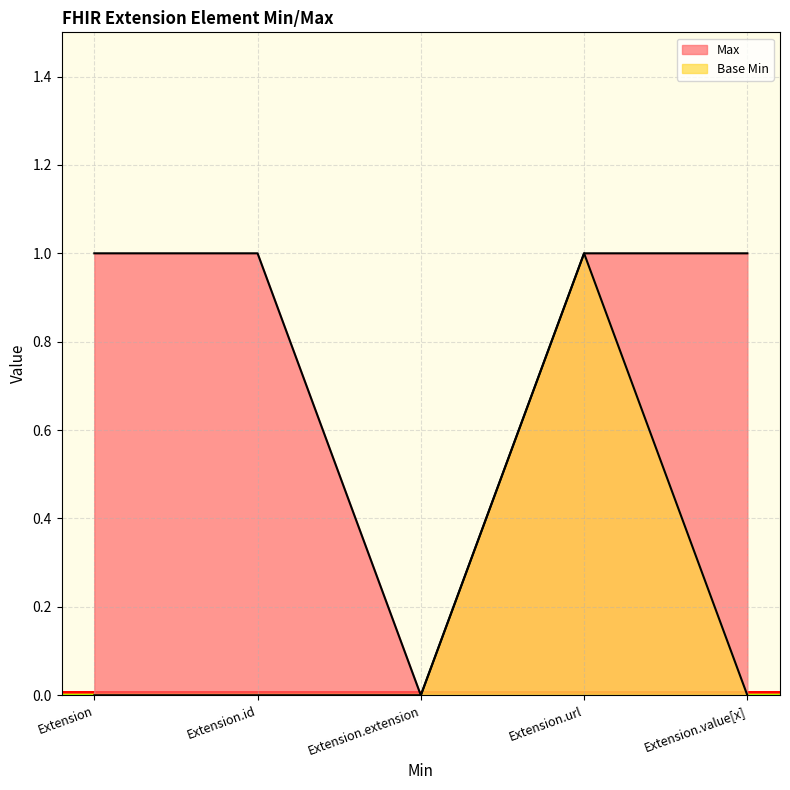

The value of Base Min at Extension is 0. True or false?

True